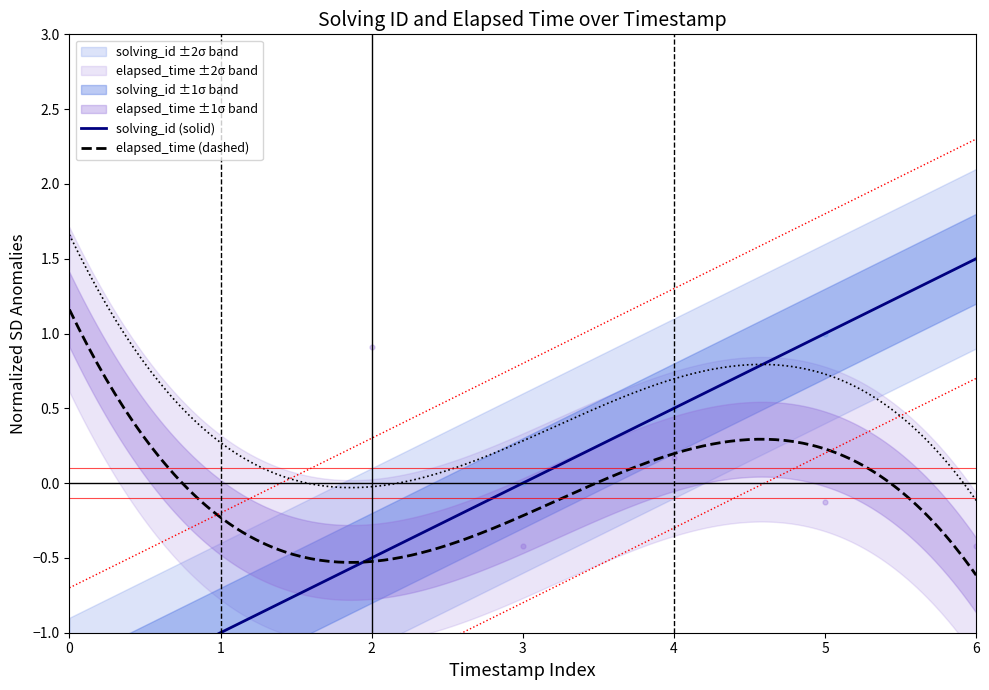

What is the lowest value of the elapsed_time (dashed) series?

-0.6